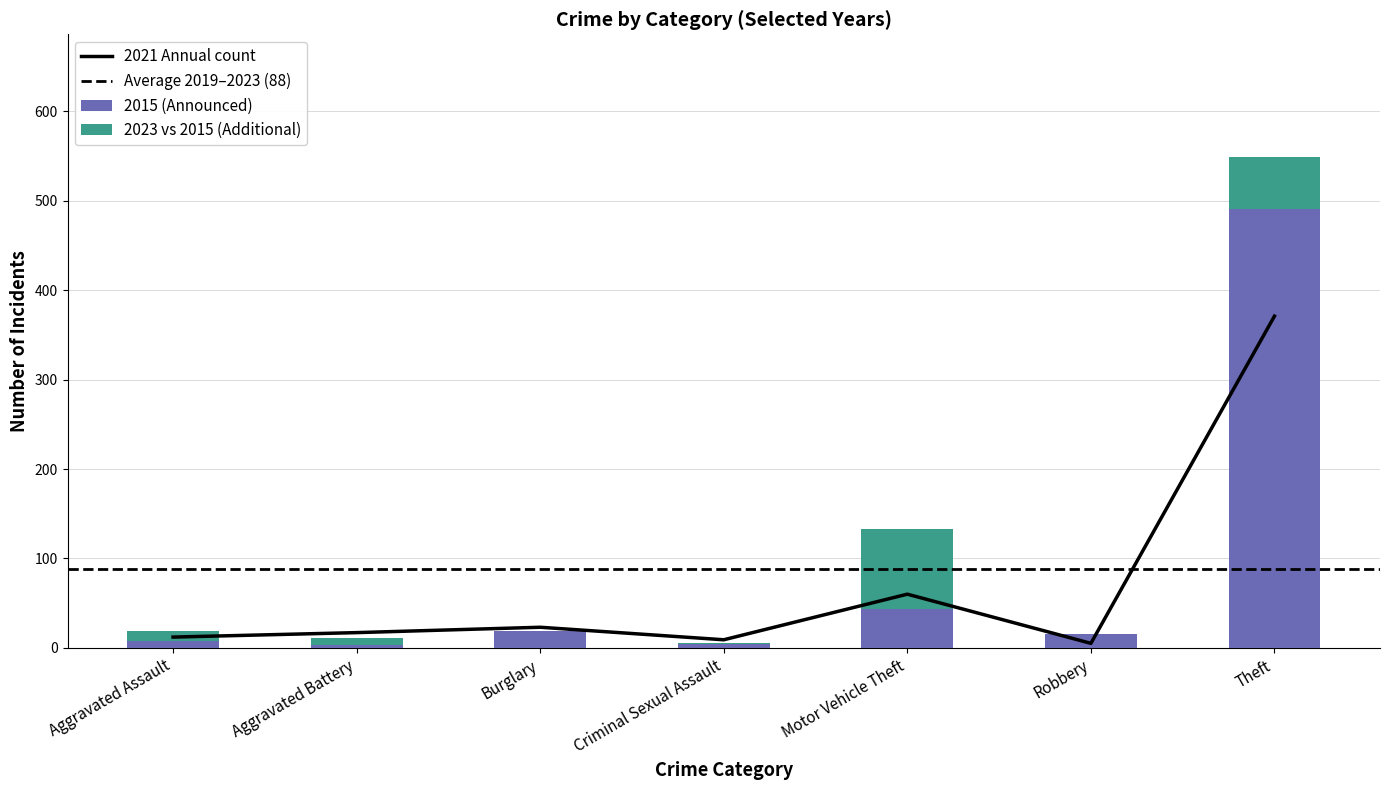

Which category has the highest value in the 2015 (Announced) series?

Theft